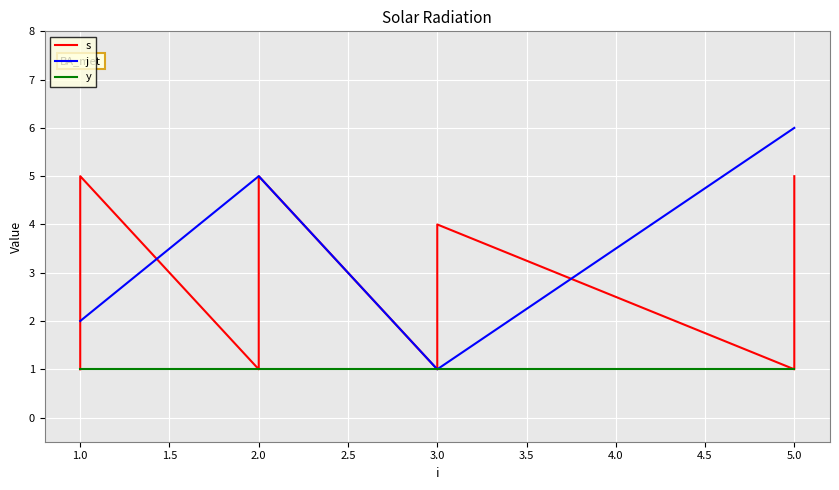

Is the value of s at 1.0 greater than the value of j at 1.0?

No